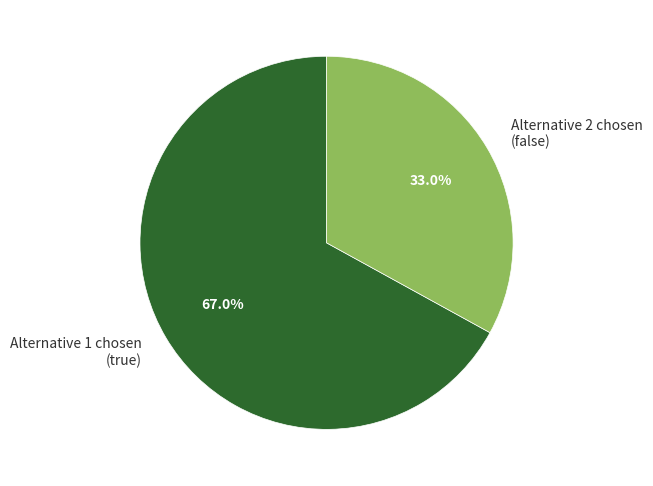

Is the sum of Alternative 1 chosen (true) and Alternative 2 chosen (false) greater than half?

Yes